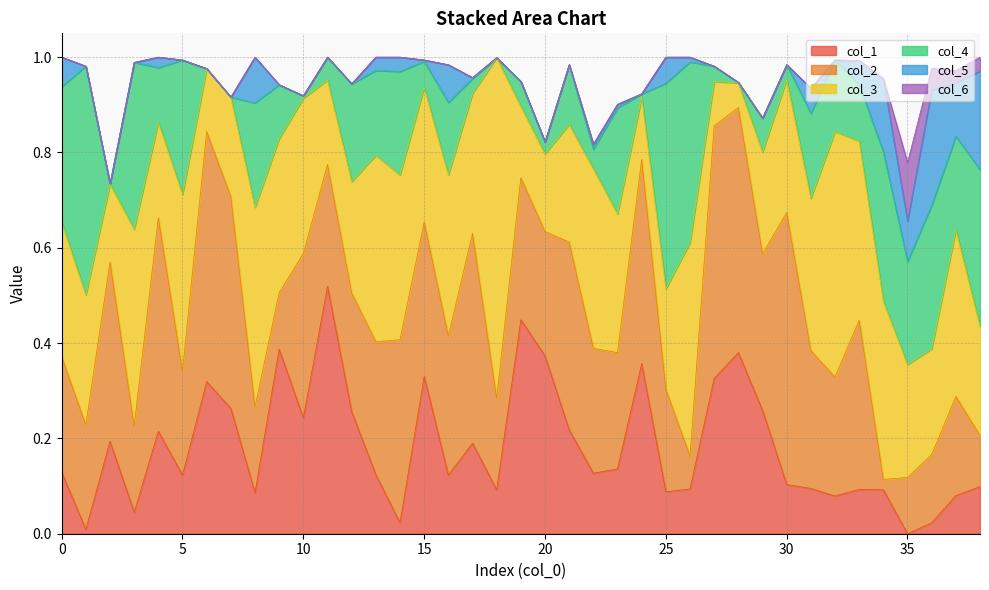

Reading left to right, what are all the values shown in this chart?

col_3: 0=0.3	1=0.3	2=0.2	3=0.4	4=0.2	5=0.4	6=0.1	7=0.2	8=0.4	9=0.3	10=0.3	11=0.2	12=0.2	13=0.4	14=0.3	15=0.3	16=0.3	17=0.3	18=0.7	19=0.1	20=0.2	21=0.2	22=0.4	23=0.3	24=0.1	25=0.2	26=0.4	27=0.1	28=0.1	29=0.2	30=0.3	31=0.3	32=0.5	33=0.4	34=0.4	35=0.2	36=0.2	37=0.3	38=0.2
col_4: 0=0.3	1=0.5	2=0.0	3=0.3	4=0.1	5=0.3	6=0.0	7=0.0	8=0.2	9=0.1	10=0.0	11=0.0	12=0.2	13=0.2	14=0.2	15=0.1	16=0.2	17=0.0	18=0.0	19=0.1	20=0.0	21=0.1	22=0.0	23=0.2	24=0.0	25=0.4	26=0.4	27=0.0	28=0.0	29=0.1	30=0.0	31=0.2	32=0.1	33=0.1	34=0.3	35=0.2	36=0.3	37=0.2	38=0.3
col_2: 0=0.2	1=0.2	2=0.4	3=0.2	4=0.4	5=0.2	6=0.5	7=0.4	8=0.2	9=0.1	10=0.3	11=0.3	12=0.2	13=0.3	14=0.4	15=0.3	16=0.3	17=0.4	18=0.2	19=0.3	20=0.3	21=0.4	22=0.3	23=0.2	24=0.4	25=0.2	26=0.1	27=0.5	28=0.5	29=0.3	30=0.6	31=0.3	32=0.2	33=0.4	34=0.0	35=0.1	36=0.1	37=0.2	38=0.1
col_1: 0=0.1	1=0.0	2=0.2	3=0.0	4=0.2	5=0.1	6=0.3	7=0.3	8=0.1	9=0.4	10=0.2	11=0.5	12=0.3	13=0.1	14=0.0	15=0.3	16=0.1	17=0.2	18=0.1	19=0.4	20=0.4	21=0.2	22=0.1	23=0.1	24=0.4	25=0.1	26=0.1	27=0.3	28=0.4	29=0.3	30=0.1	31=0.1	32=0.1	33=0.1	34=0.1	35=0.0	36=0.0	37=0.1	38=0.1
col_5: 0=0.1	1=0.0	2=0.0	3=0.0	4=0.0	5=0.0	6=0.0	7=0.0	8=0.1	9=0.0	10=0.0	11=0.0	12=0.0	13=0.0	14=0.0	15=0.0	16=0.1	17=0.0	18=0.0	19=0.0	20=0.0	21=0.0	22=0.0	23=0.0	24=0.0	25=0.1	26=0.0	27=0.0	28=0.0	29=0.0	30=0.0	31=0.1	32=0.0	33=0.1	34=0.2	35=0.1	36=0.2	37=0.1	38=0.2
col_6: 0=0.0	1=0.0	2=0.0	3=0.0	4=0.0	5=0.0	6=0.0	7=0.0	8=0.0	9=0.0	10=0.0	11=0.0	12=0.0	13=0.0	14=0.0	15=0.0	16=0.0	17=0.0	18=0.0	19=0.0	20=0.0	21=0.0	22=0.0	23=0.0	24=0.0	25=0.0	26=0.0	27=0.0	28=0.0	29=0.0	30=0.0	31=0.0	32=0.0	33=0.0	34=0.0	35=0.1	36=0.0	37=0.0	38=0.0